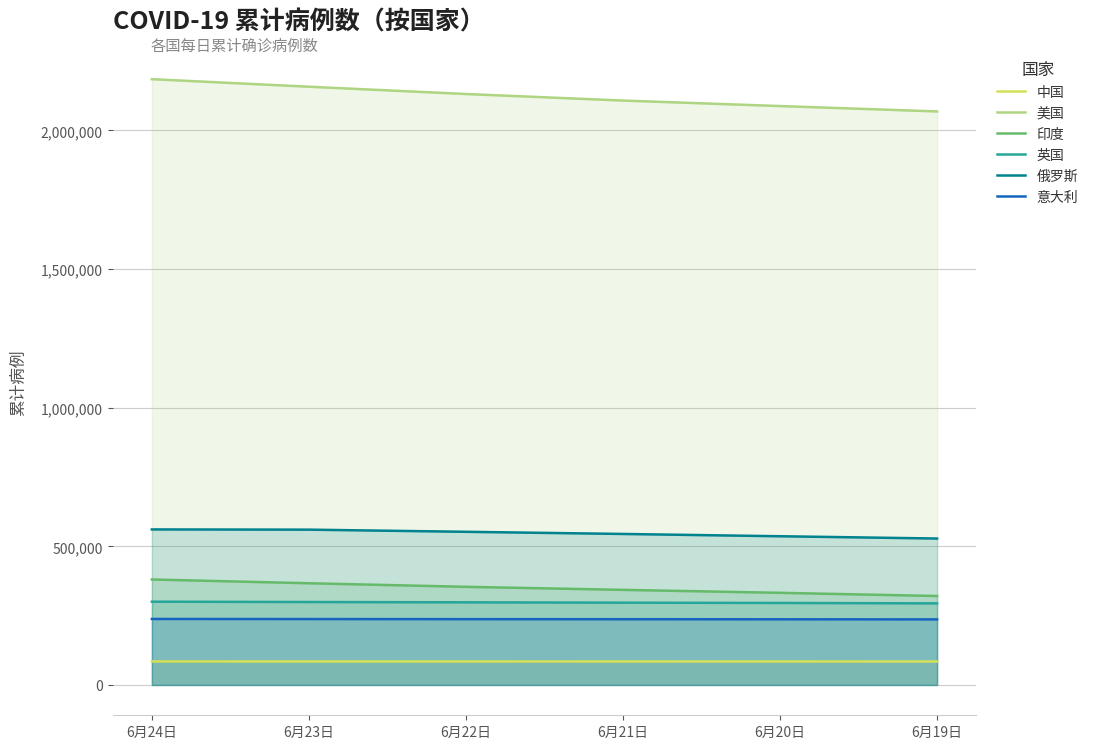

Is the value of 印度 at 6月21日 greater than the value of 中国 at 6月23日?

Yes